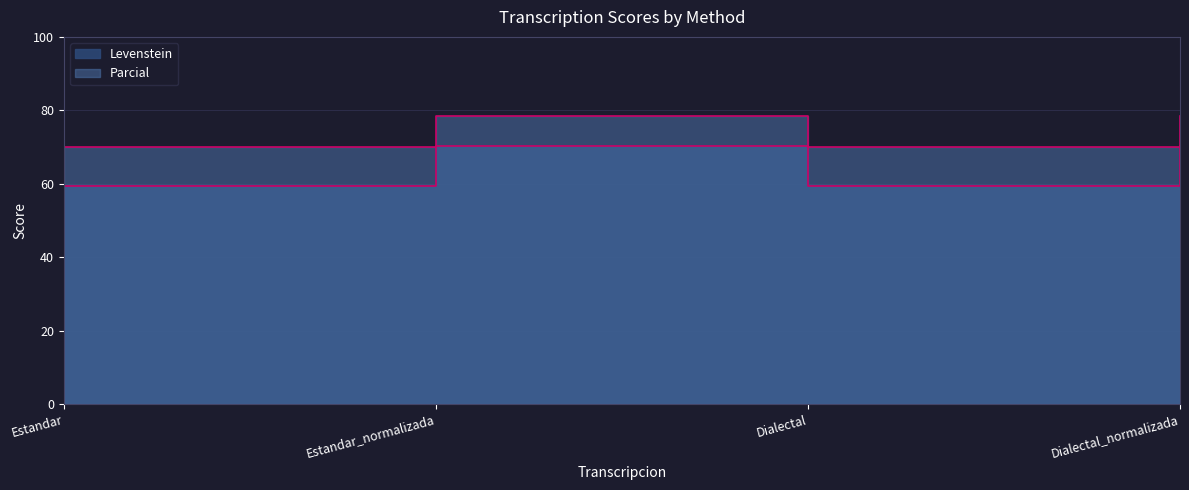

Reading left to right, list all the values displayed in this chart.

Levenstein: Estandar=59.3	Estandar_normalizada=70.3	Dialectal=59.3	Dialectal_normalizada=70.3
Parcial: Estandar=70.0	Estandar_normalizada=78.5	Dialectal=70.0	Dialectal_normalizada=78.5